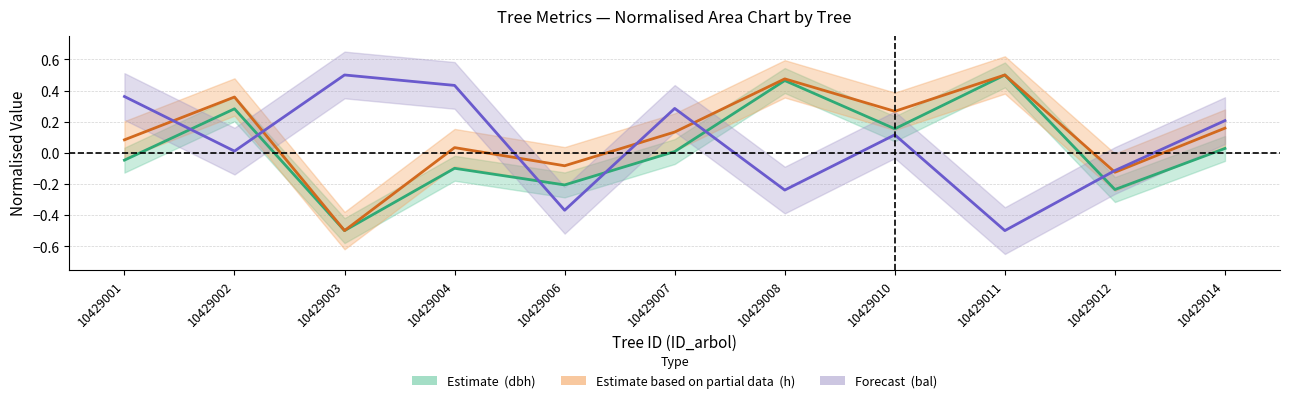

Reading left to right, list all the values displayed in this chart.

dbh: 10429001=-0.0	10429002=0.3	10429003=-0.5	10429004=-0.1	10429006=-0.2	10429007=0.0	10429008=0.5	10429010=0.2	10429011=0.5	10429012=-0.2	10429014=0.0
h: 10429001=0.1	10429002=0.4	10429003=-0.5	10429004=0.0	10429006=-0.1	10429007=0.1	10429008=0.5	10429010=0.3	10429011=0.5	10429012=-0.1	10429014=0.2
bal: 10429001=0.4	10429002=0.0	10429003=0.5	10429004=0.4	10429006=-0.4	10429007=0.3	10429008=-0.2	10429010=0.1	10429011=-0.5	10429012=-0.1	10429014=0.2